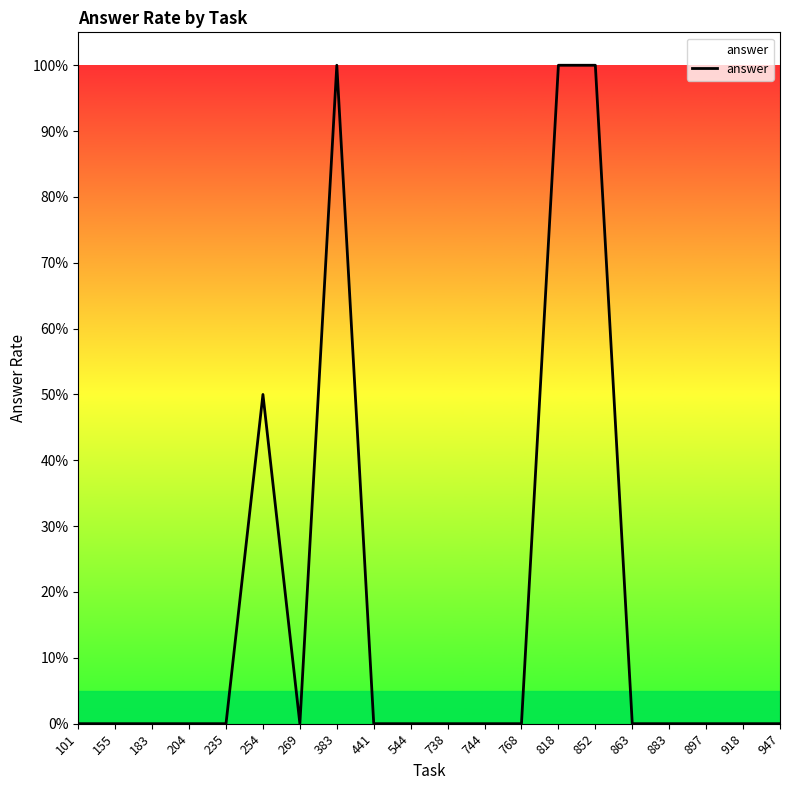

True or false: the data has more than 1 interior local peaks.

True